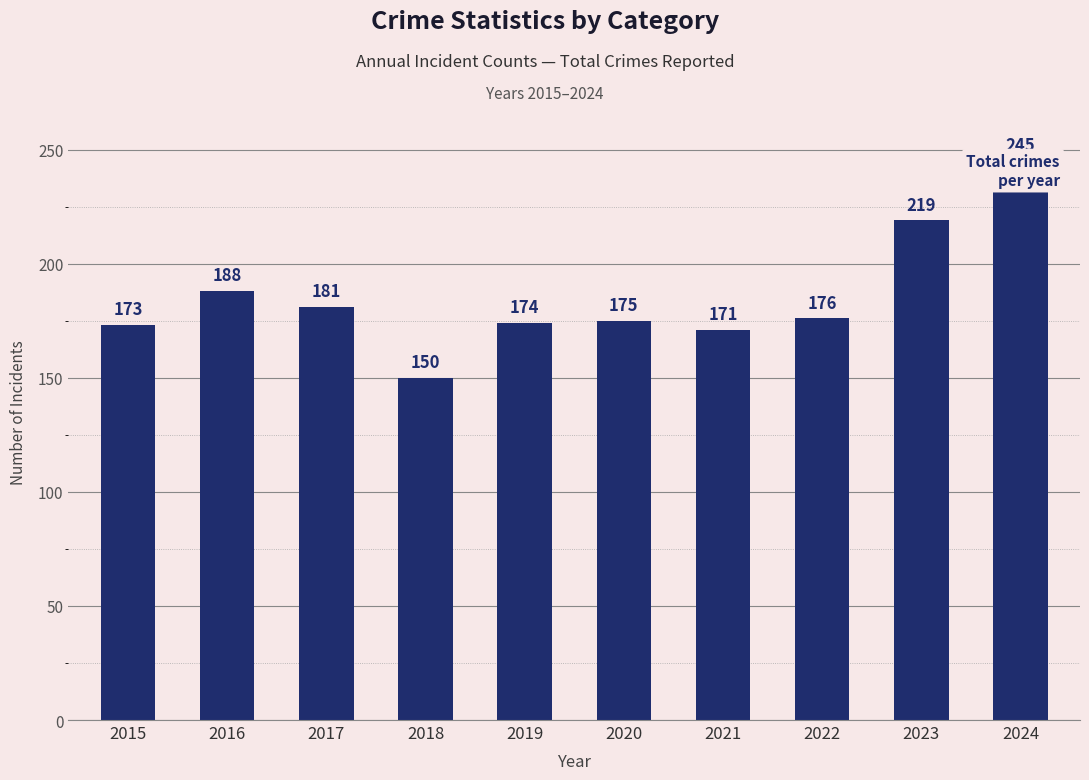

What is the approximate value at 2020, to the nearest 10?

180